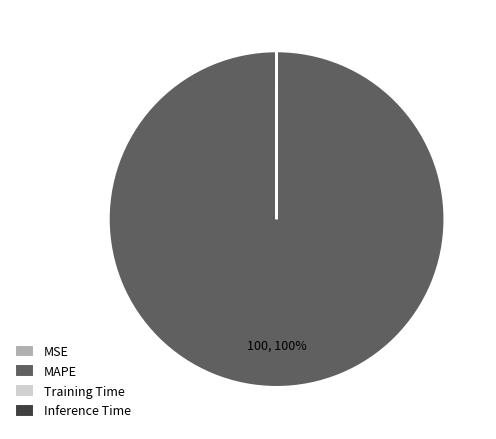

Which category has the biggest portion of the pie?

MAPE